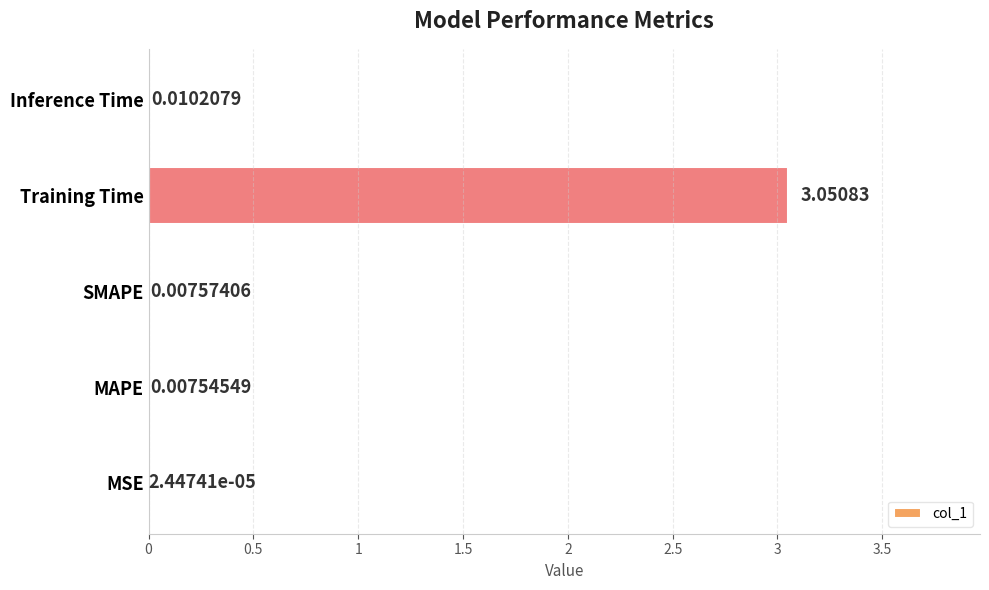

At which label is the value closest to 1?

Inference Time